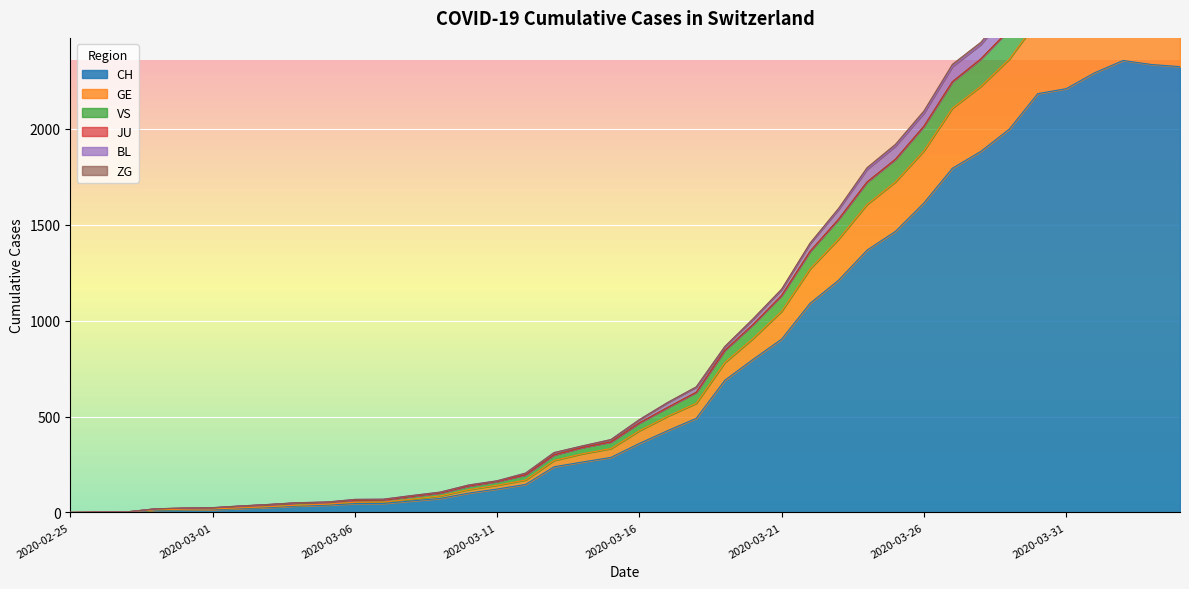

Is the value of VS at 2020-03-29 greater than the value of BL at 2020-03-22?

Yes